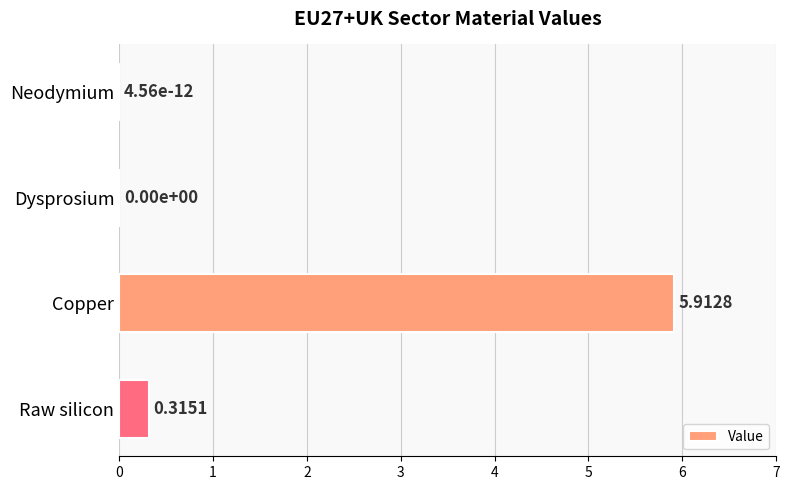

Which label corresponds to the largest value in the chart?

Copper